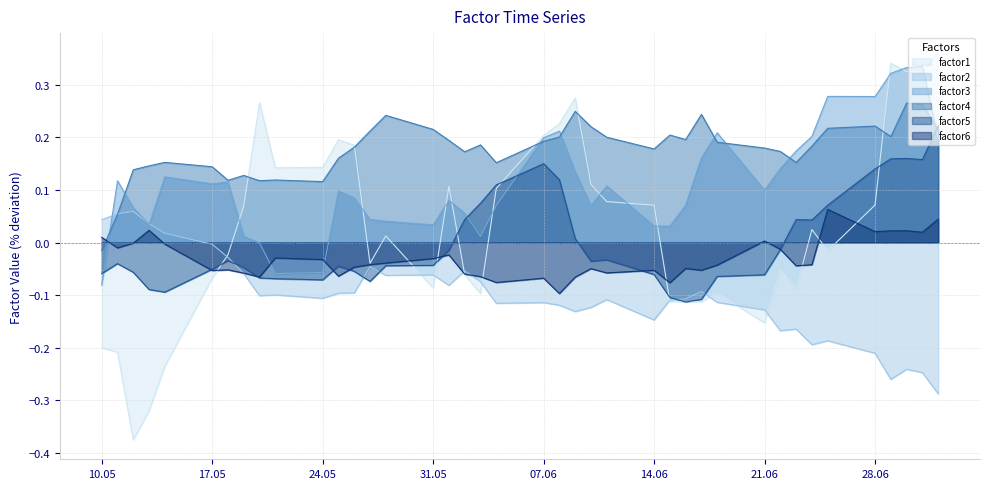

What is the minimum value shown in the chart?

-0.4